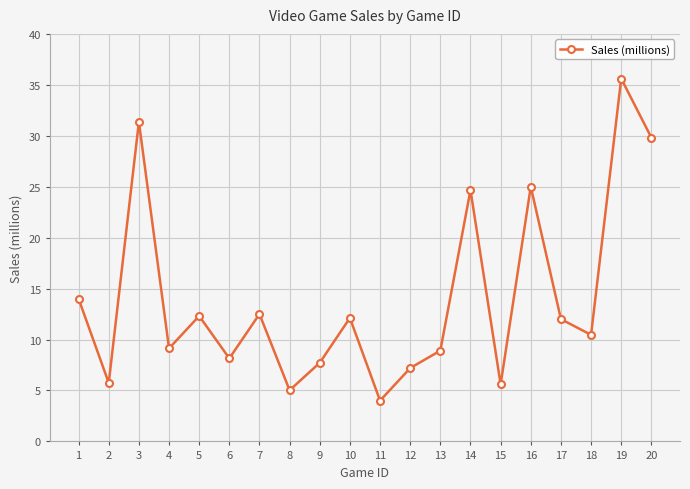

Is it true that the value at 14 is 8.5?

False